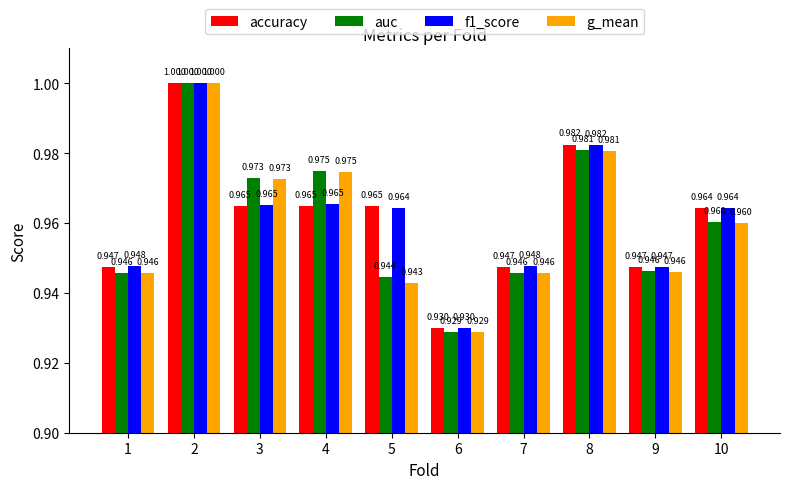

Which series has the largest total across all categories?

f1_score